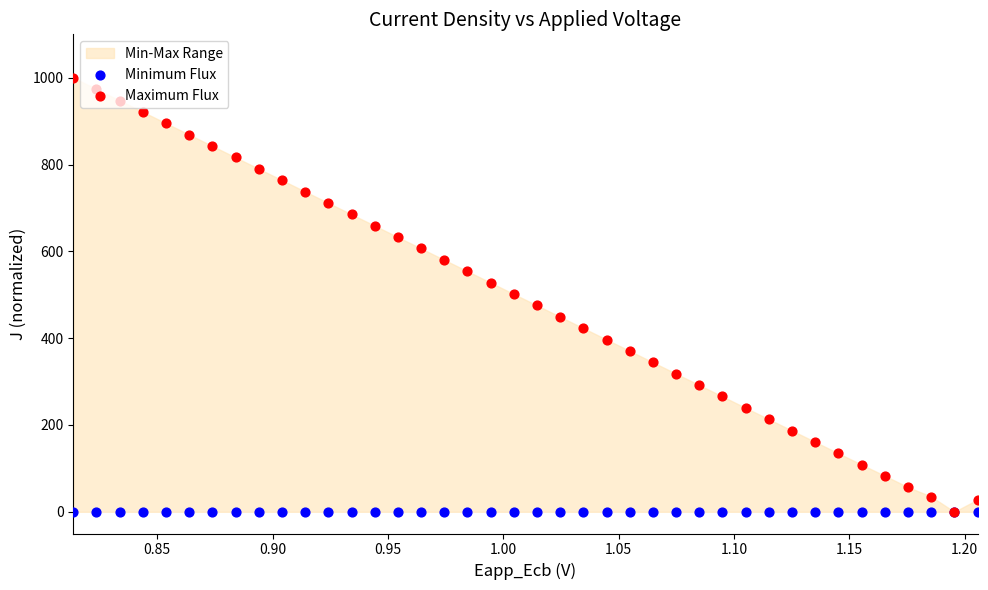

Which series has the largest total across all categories?

Maximum Flux